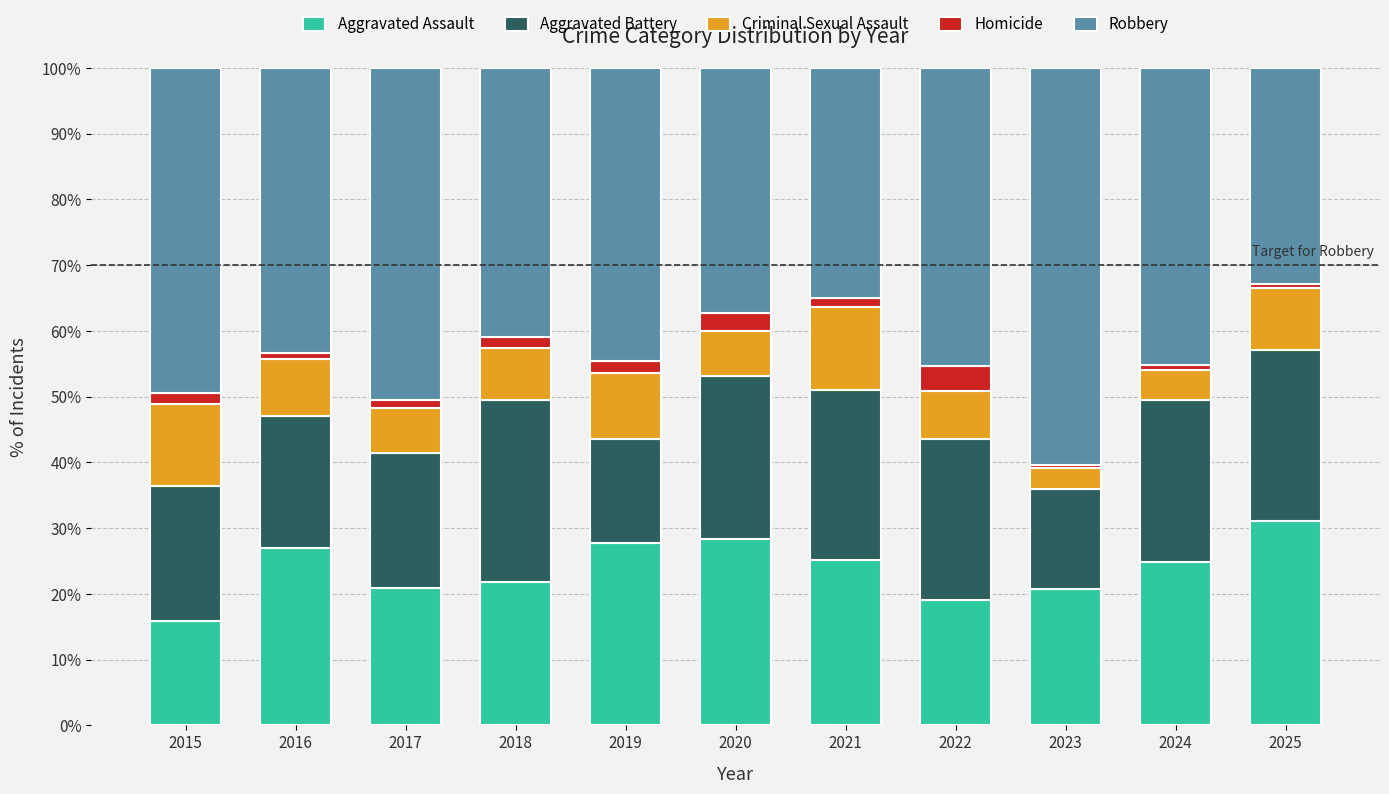

What is the total value across all series at 2022?

100.0